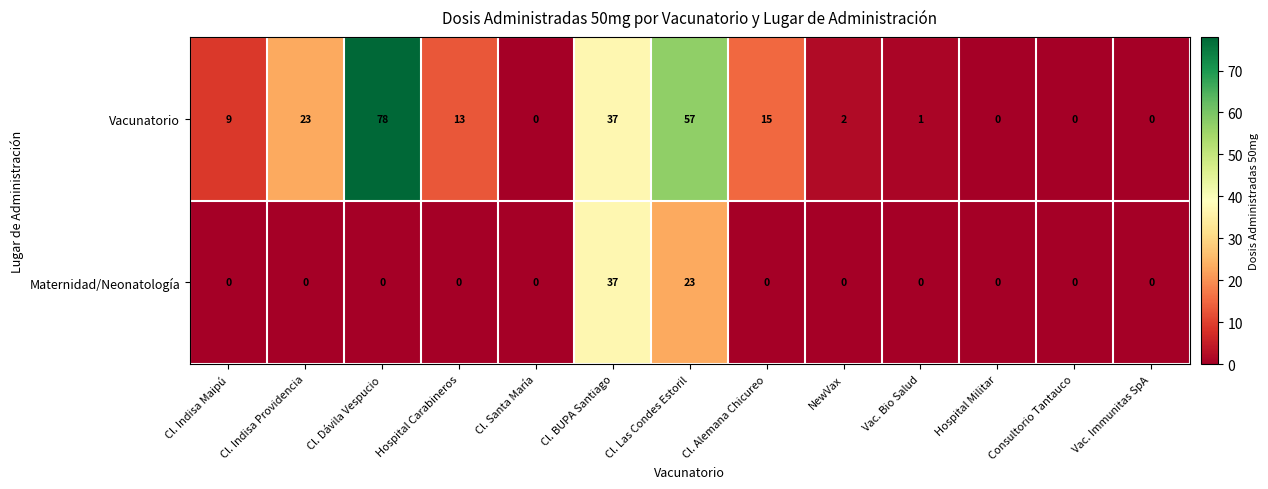

What is the sum of the Vacunatorio values at Cl. Santa María and Cl. BUPA Santiago?

37